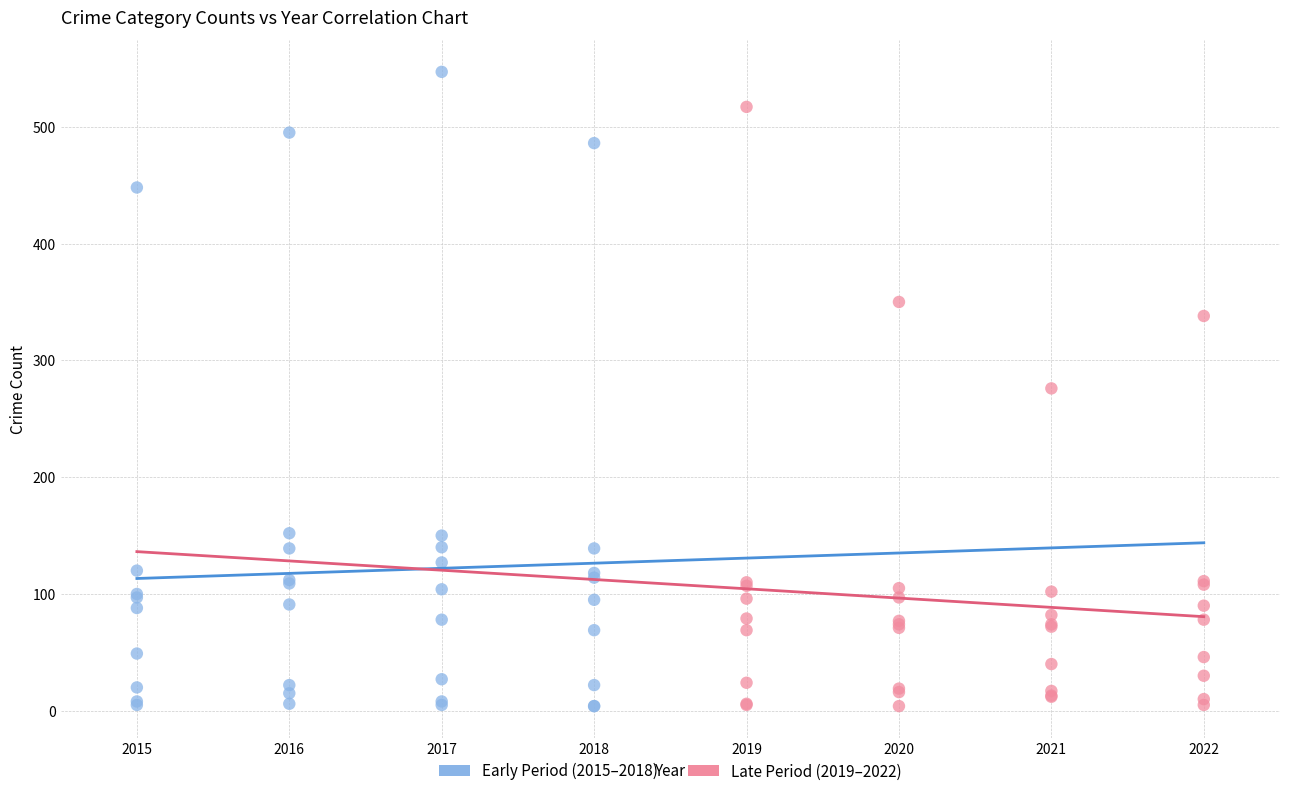

Which series reaches the maximum Y coordinate?

Early Period (2015–2018)